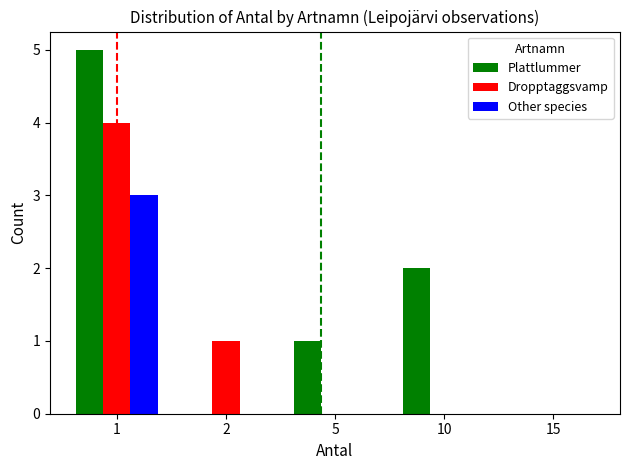

How many data points does each series have?

5